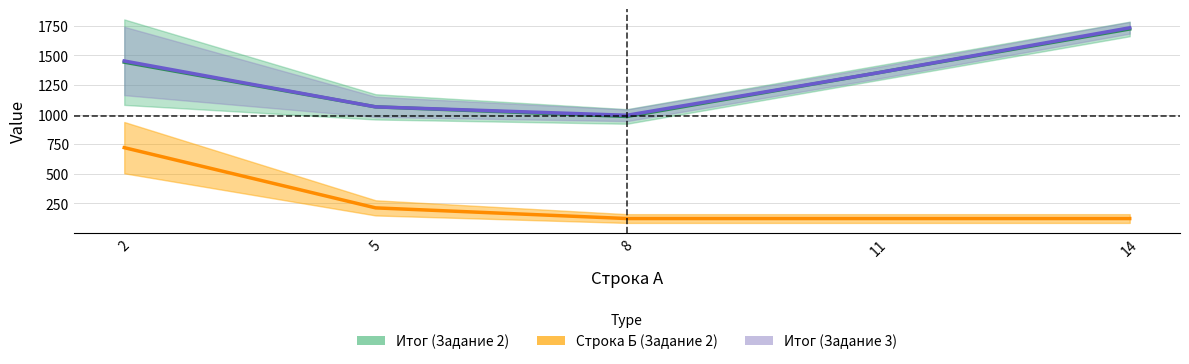

Which series has the largest total across all categories?

Итог (Задание 3)